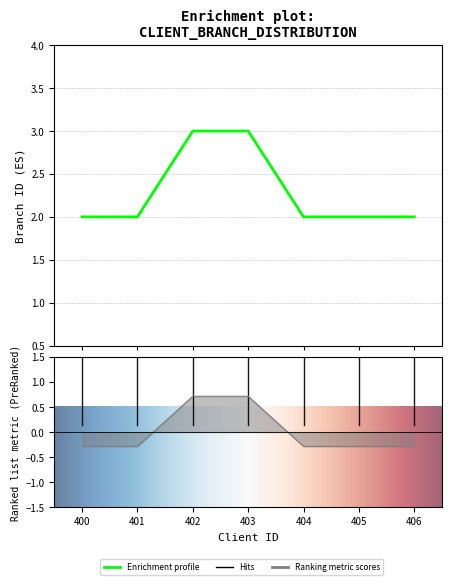

What is the value of the 1st point from the left?

2